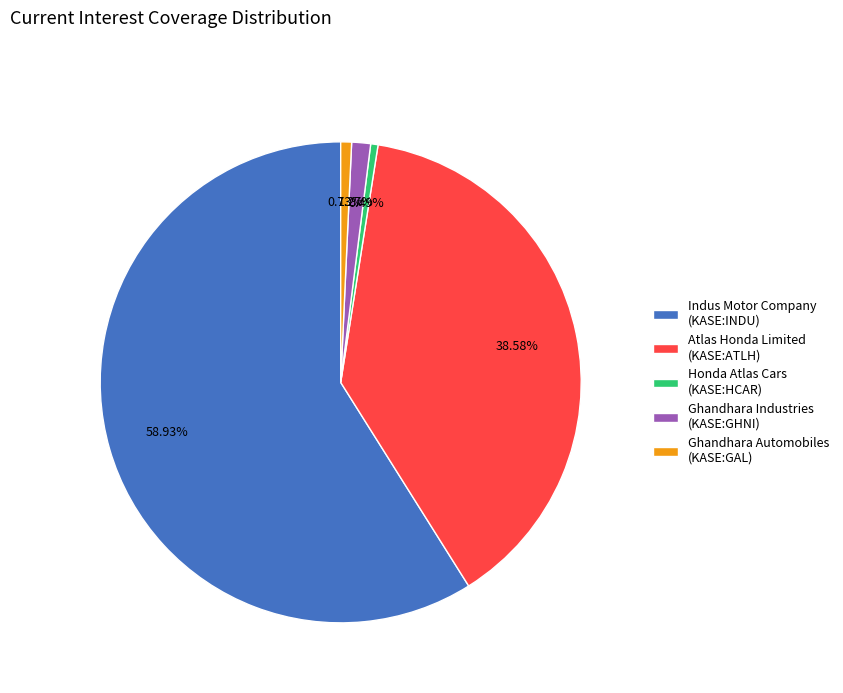

To the nearest percent, what is the average slice percentage?

20%